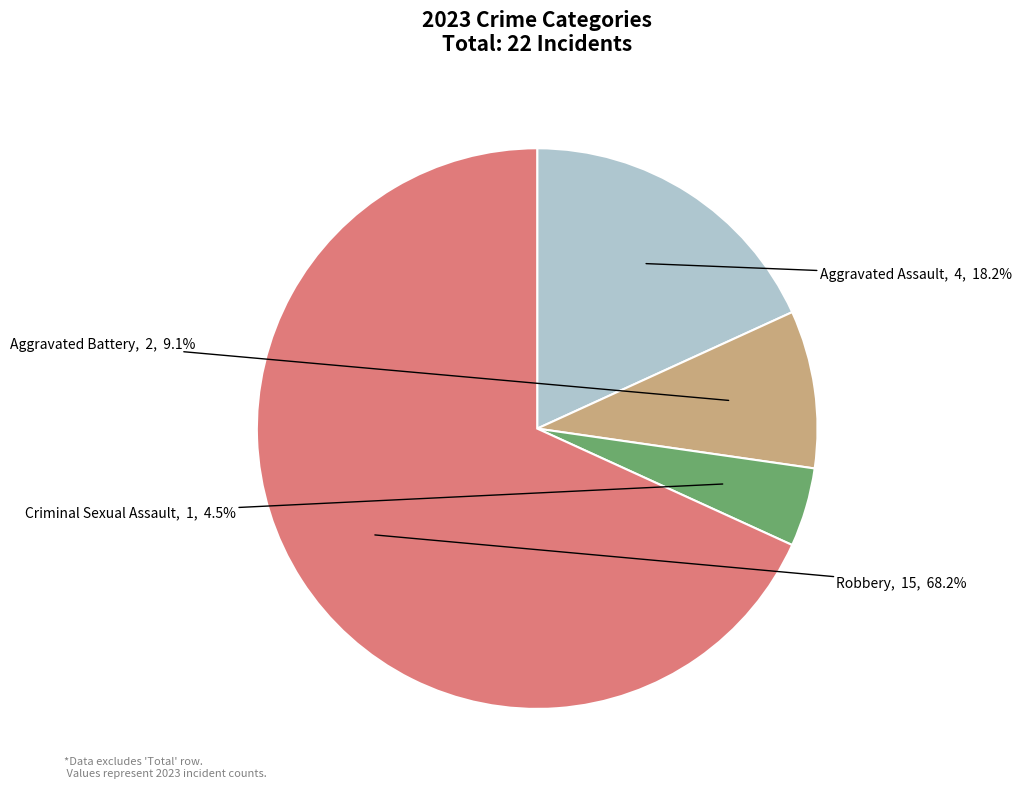

Which slice is the smallest?

Criminal Sexual Assault